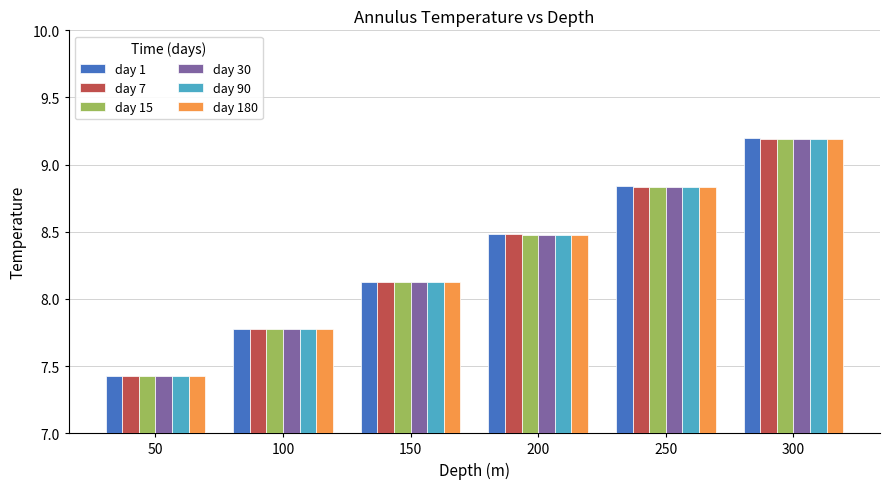

True or false: day 15 has a value of 4.8 at 150.

False